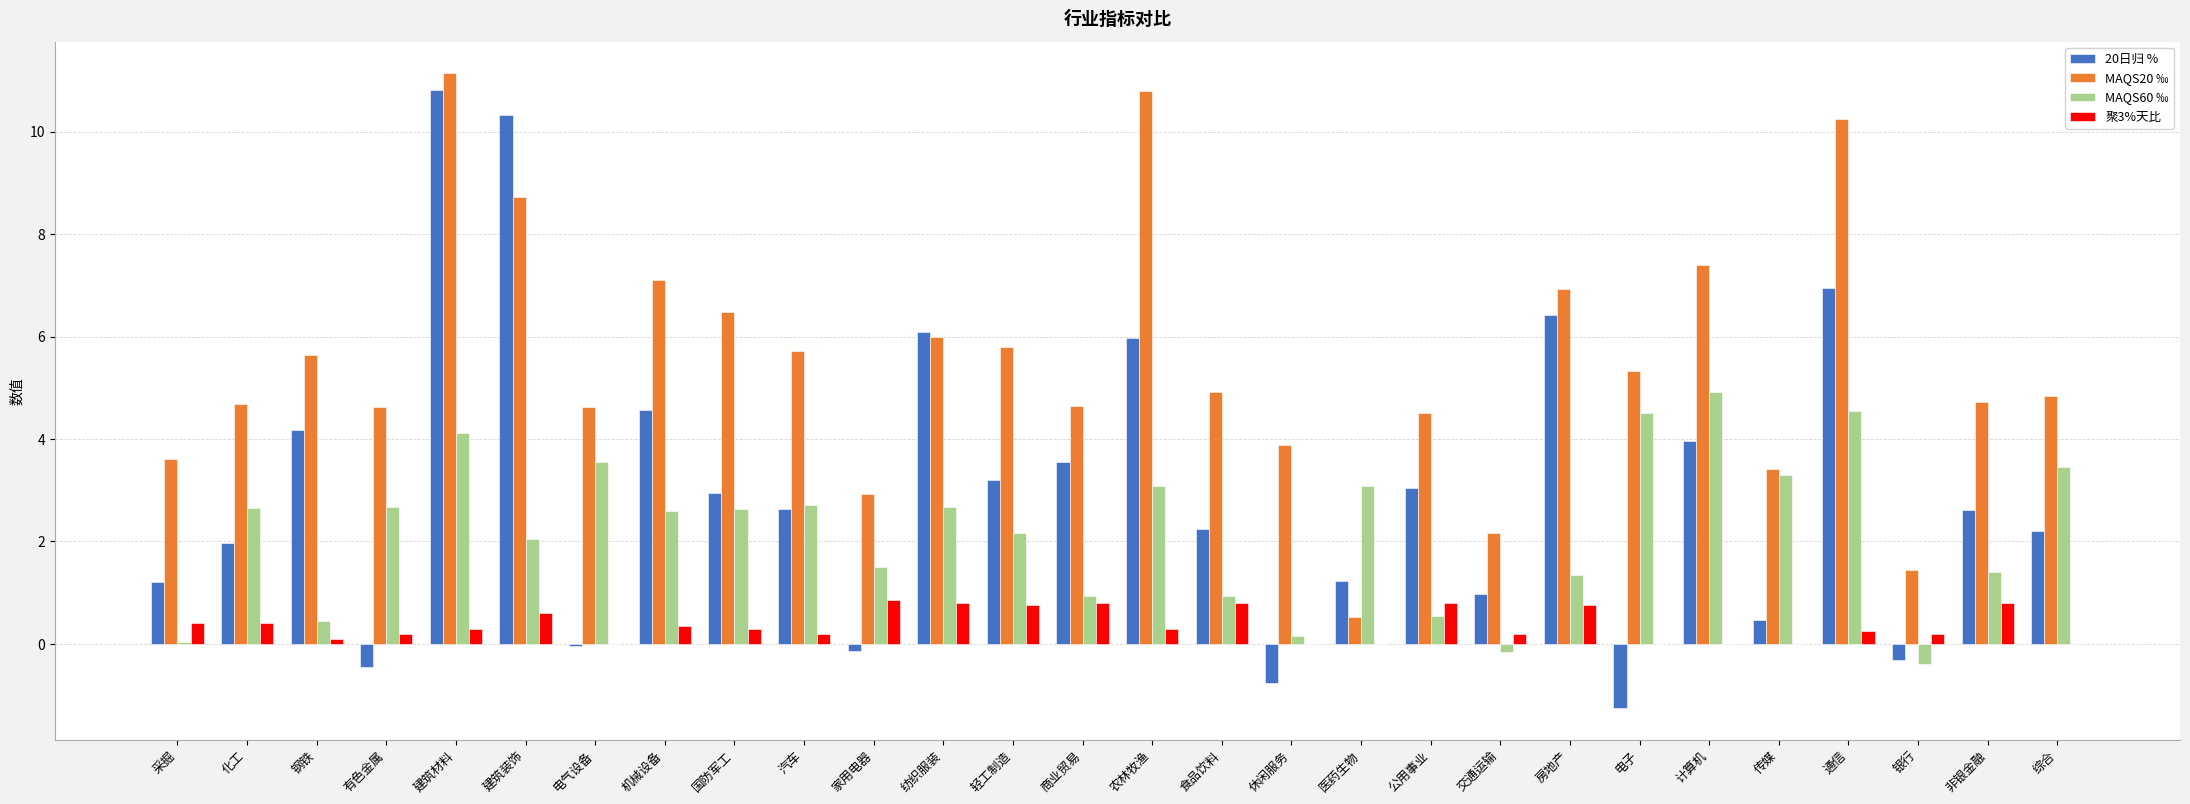

What is the sum of the MAQS20 ‰ values at 医药生物 and 商业贸易?

5.2